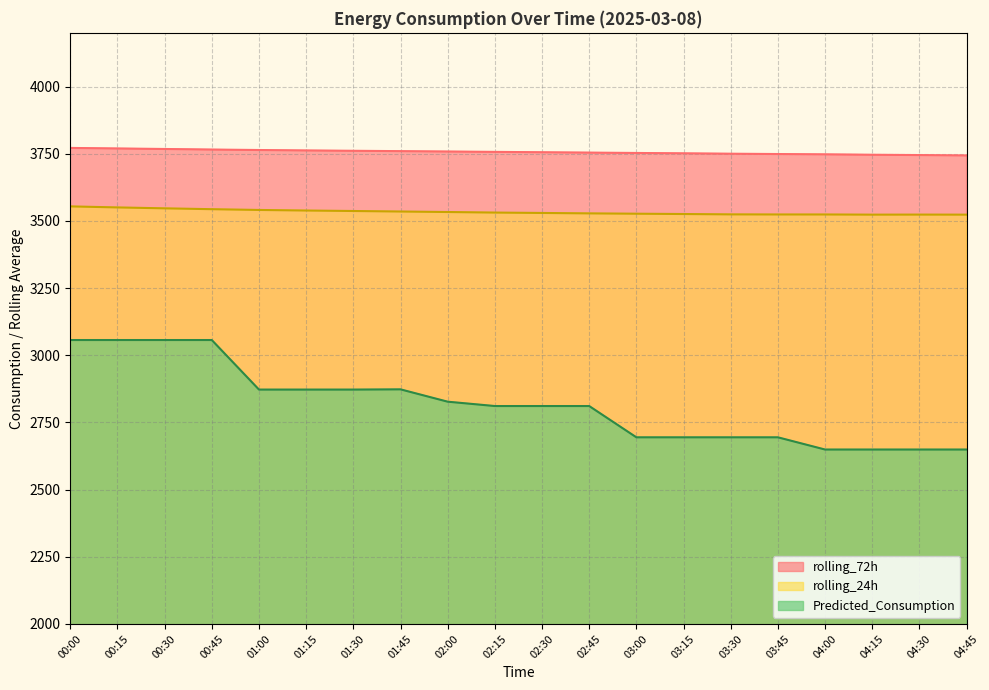

What is the sum of the rolling_72h values at 00:15 and 01:45?

7529.4